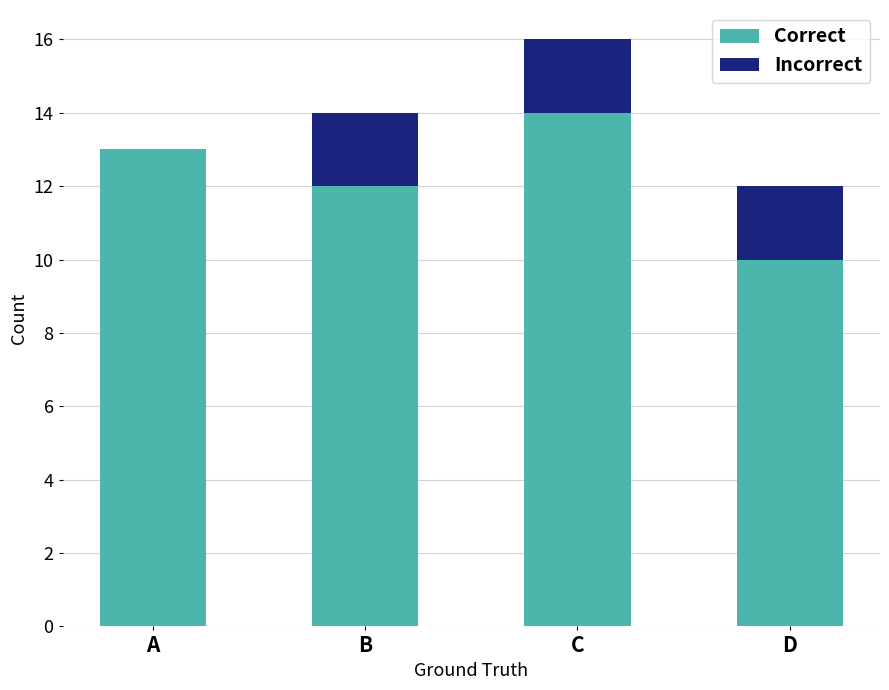

What is the approximate value of Correct at D?

10